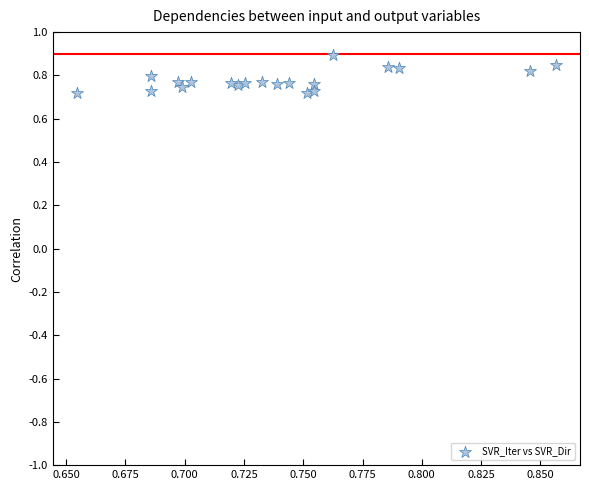

How many data points are displayed?

20